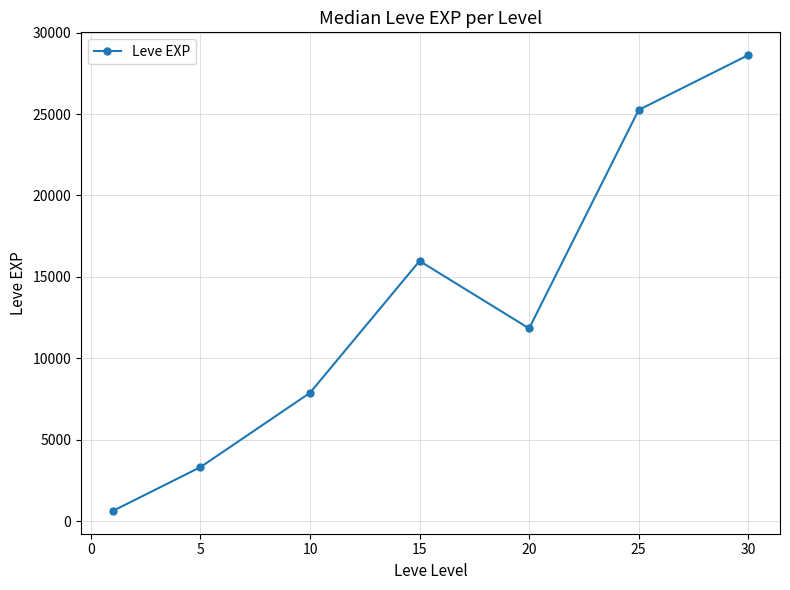

How many points are higher than both their immediate neighbors (excluding endpoints)?

1